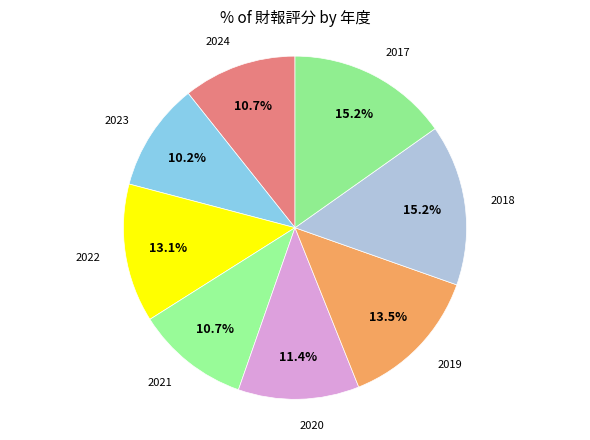

How many slices are in this pie chart?

8